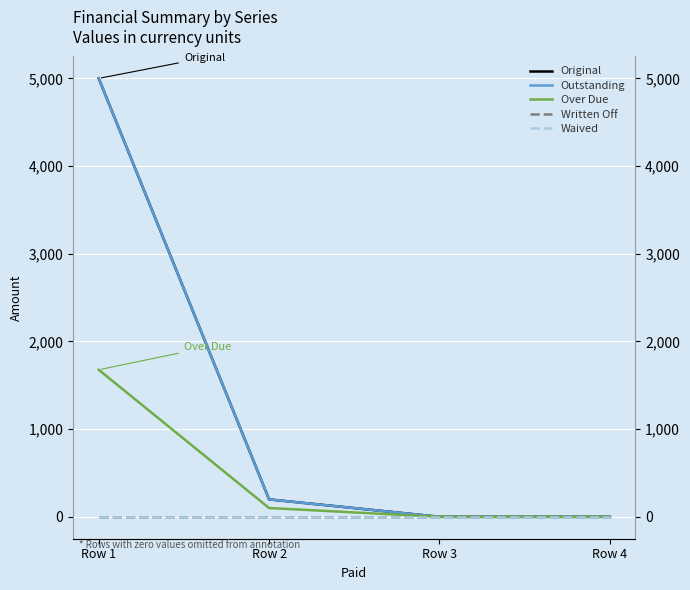

Which has a higher value, Row 1 or Row 4?

Row 1